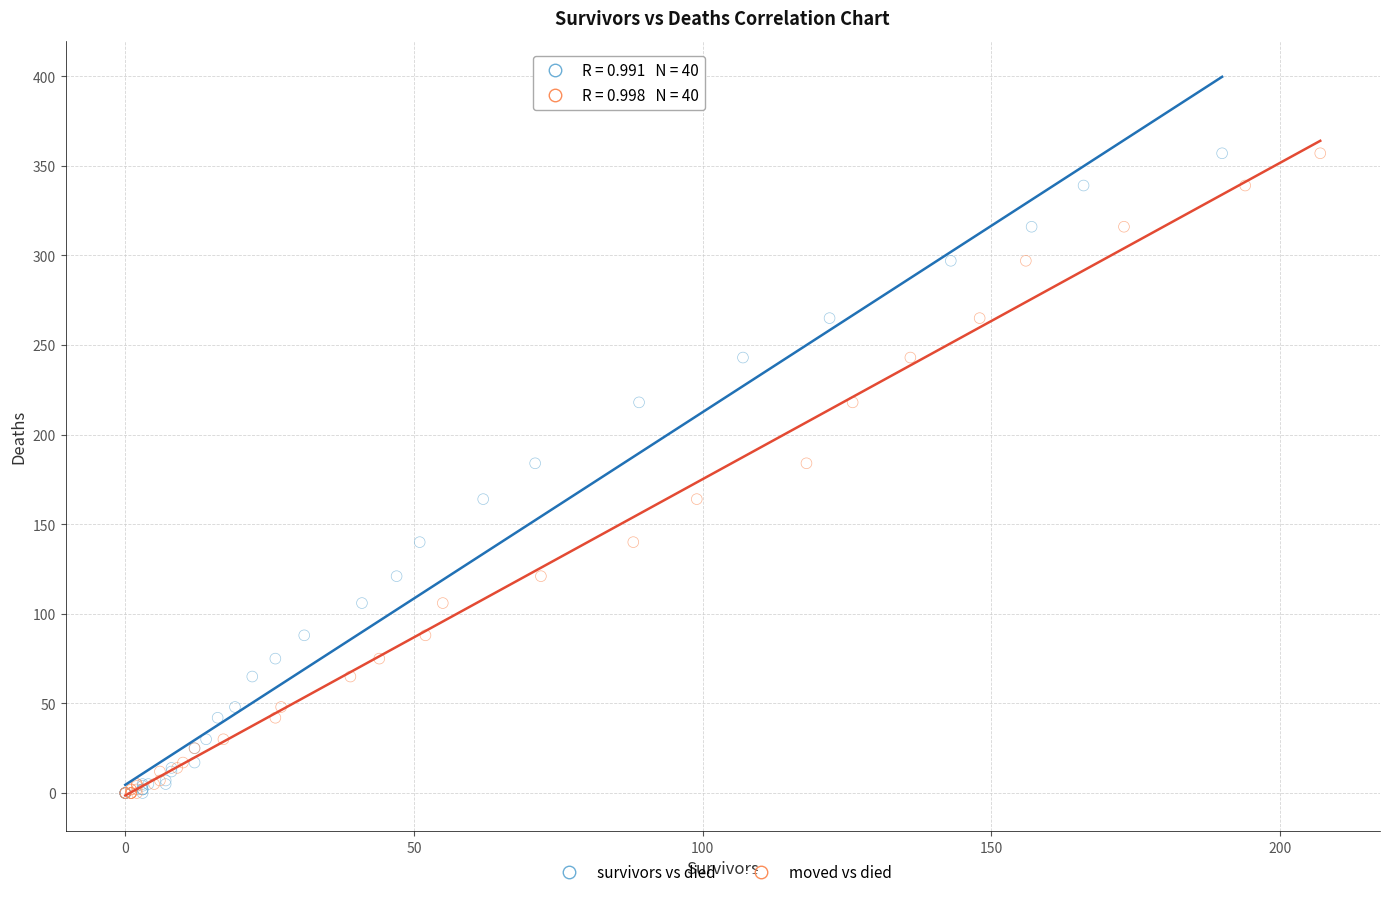

What are all the series names shown in the legend?

survivors vs died, moved vs died